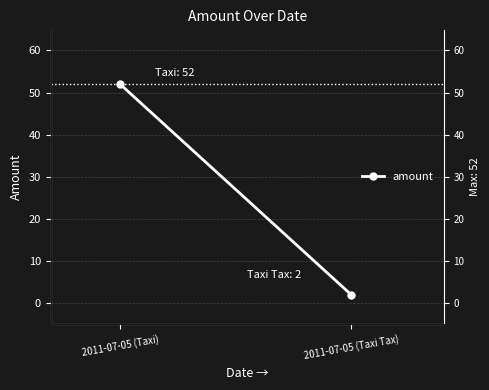

Is this an area chart (filled region under the line)?

No